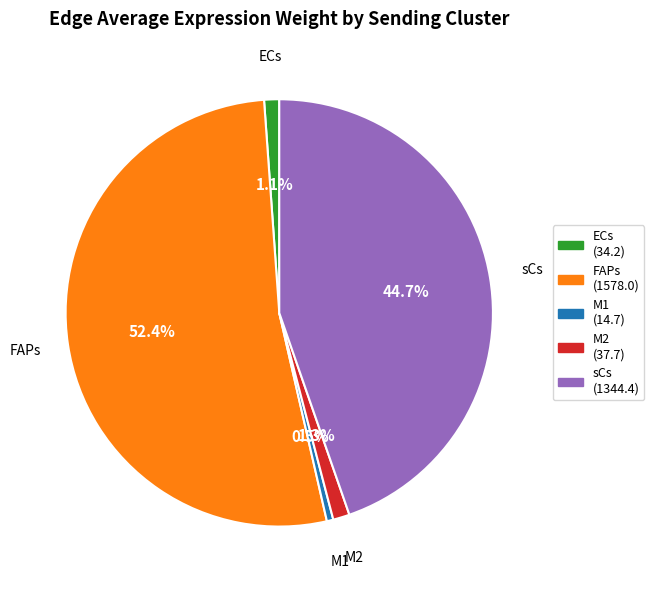

To the nearest percent, what portion does ECs represent?

1%